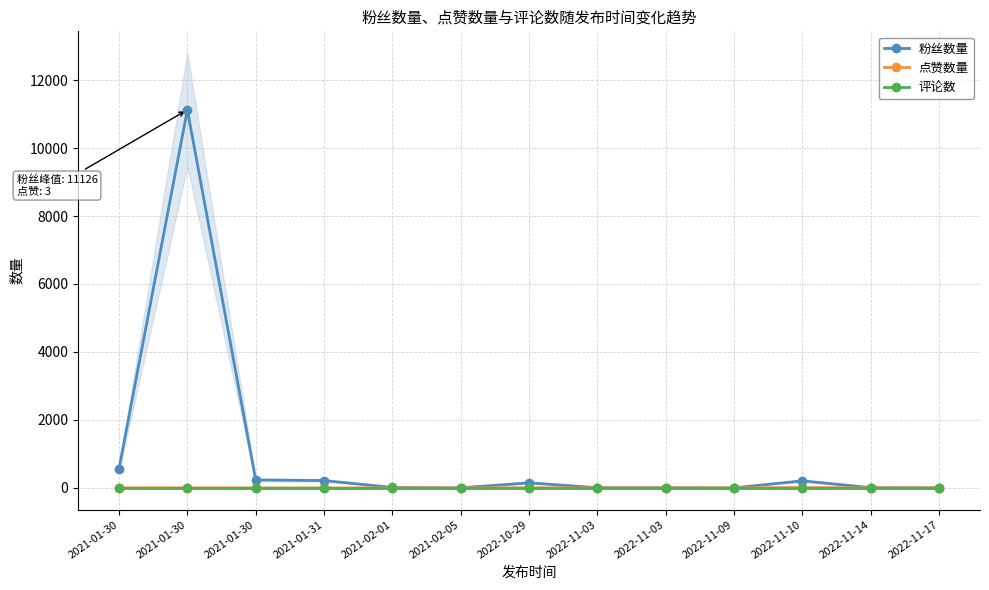

What are all the series names shown in the legend?

粉丝数量, 点赞数量, 评论数